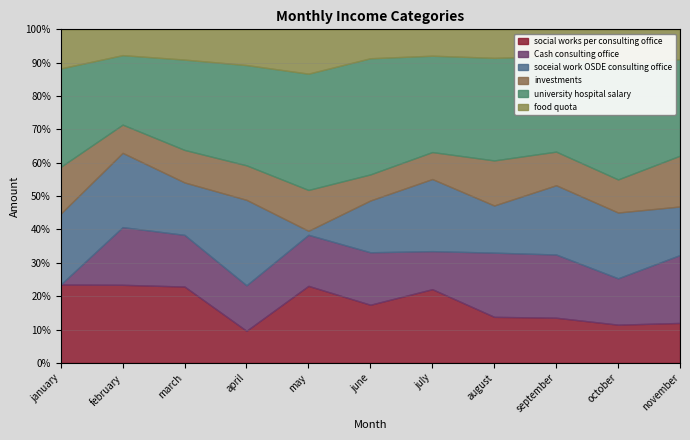

True or false: Cash consulting office and investments intersect in this chart.

True